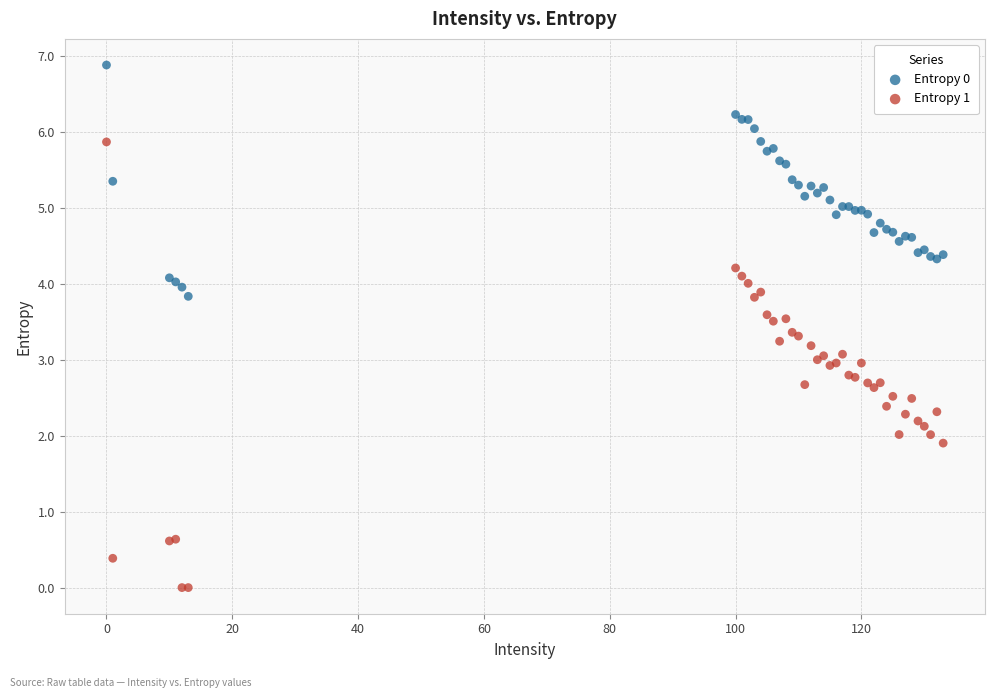

Which series reaches the maximum Y coordinate?

Entropy 0